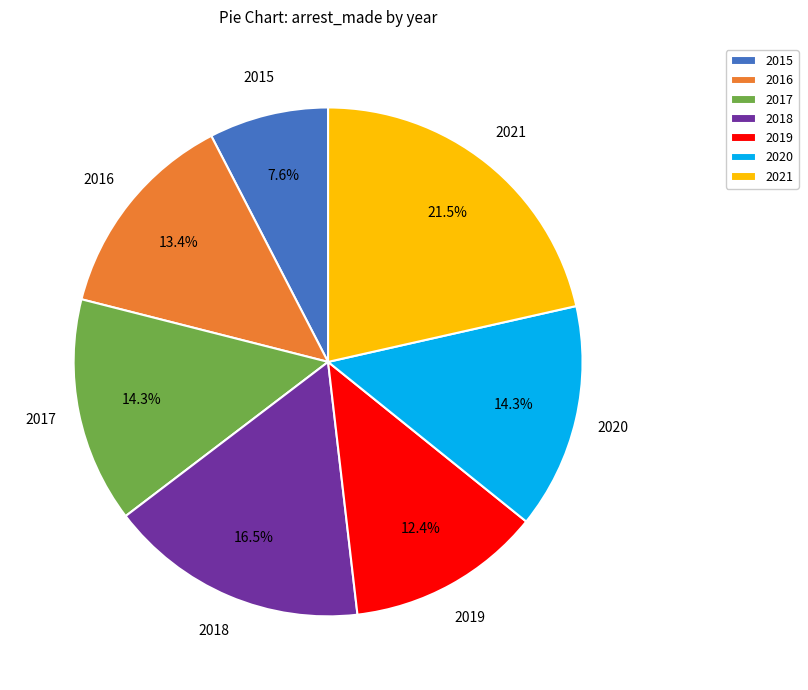

Is there any slice that represents more than half of the pie?

No